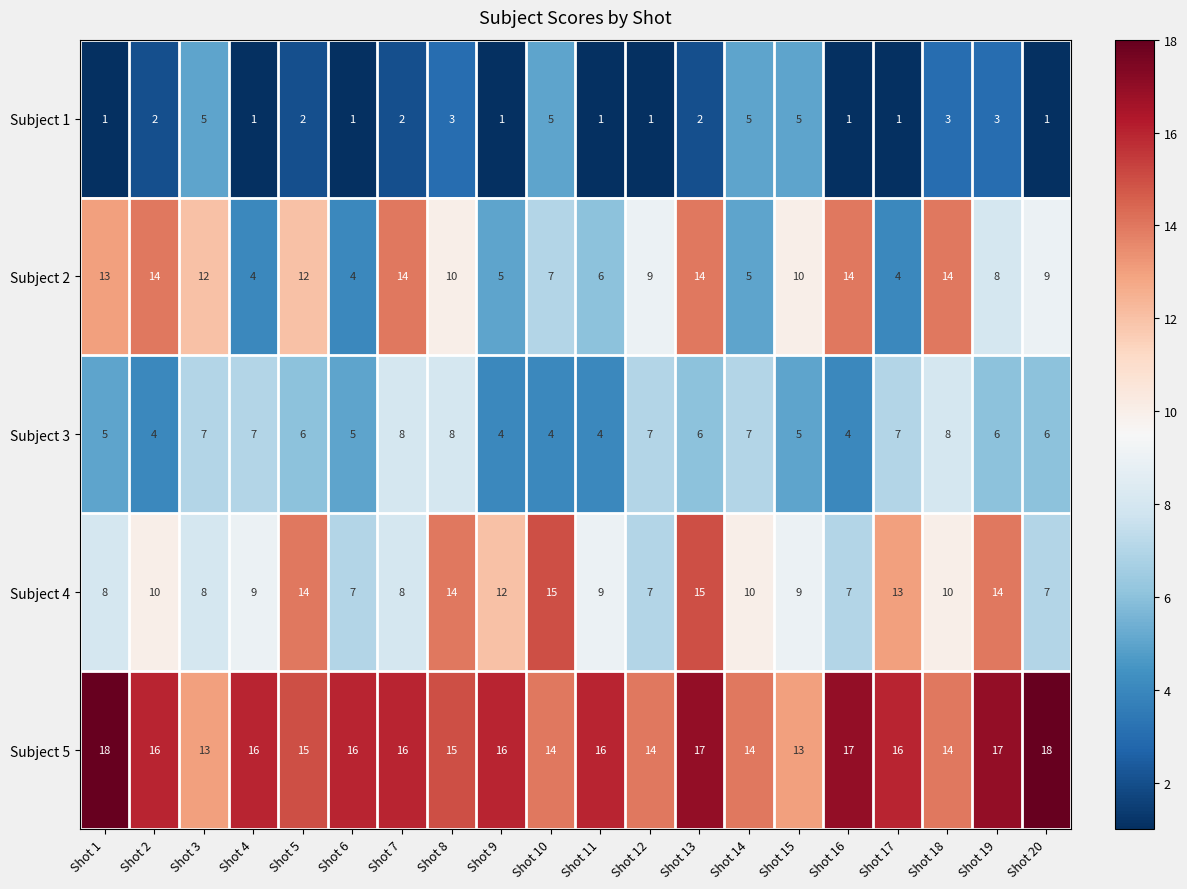

What is the sum of the Subject 2 values at Shot 2 and Shot 11?

20